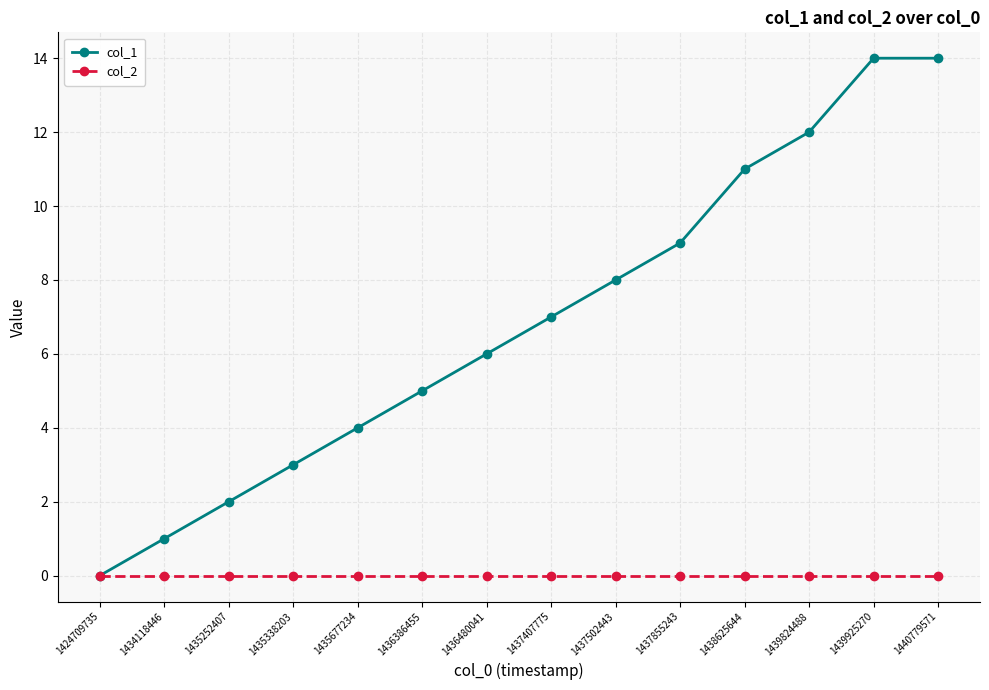

The value of col_1 at 1439824488 is 12. True or false?

True